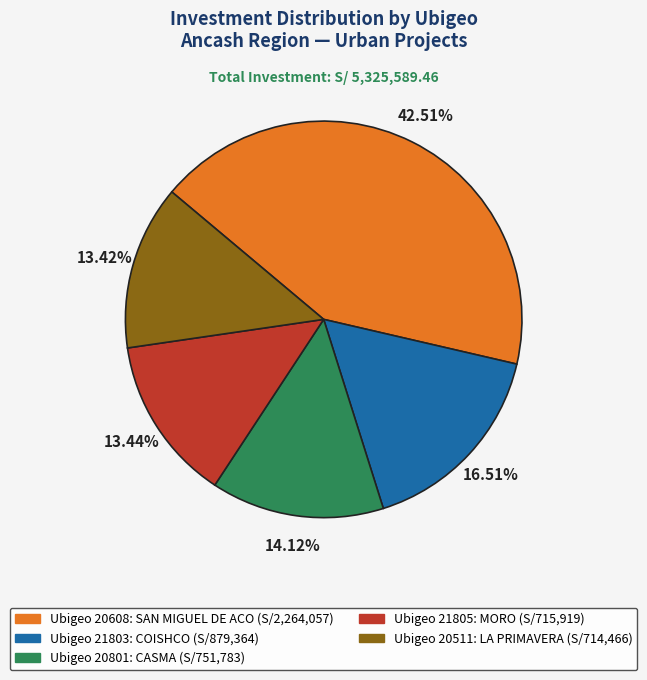

How many segments does this pie chart have?

5